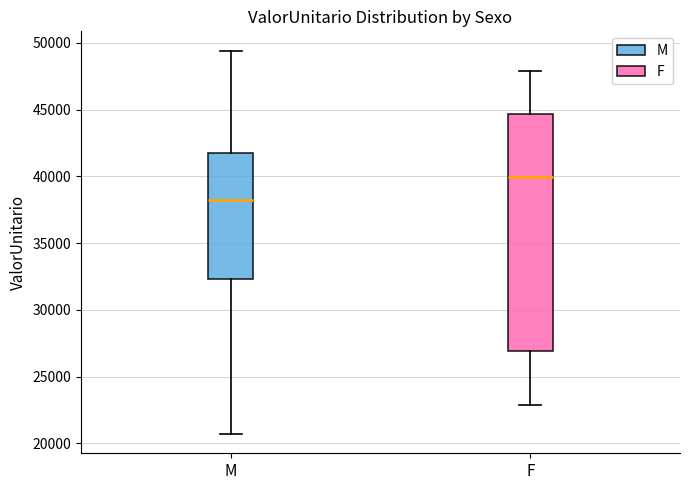

Comparing the boxes themselves (not the whiskers), which one is the tallest?

F